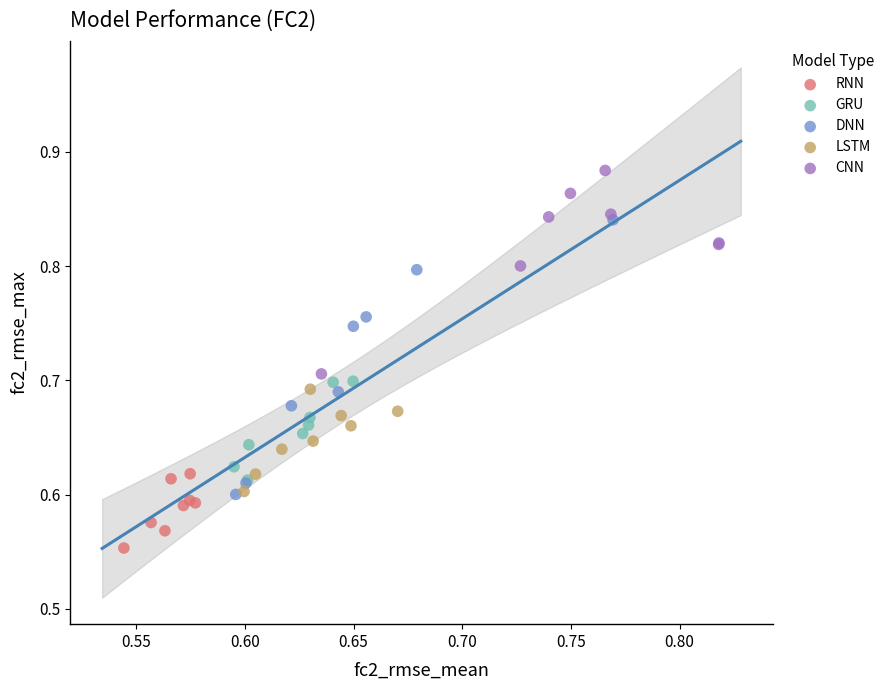

Which series contains the highest Y value?

CNN